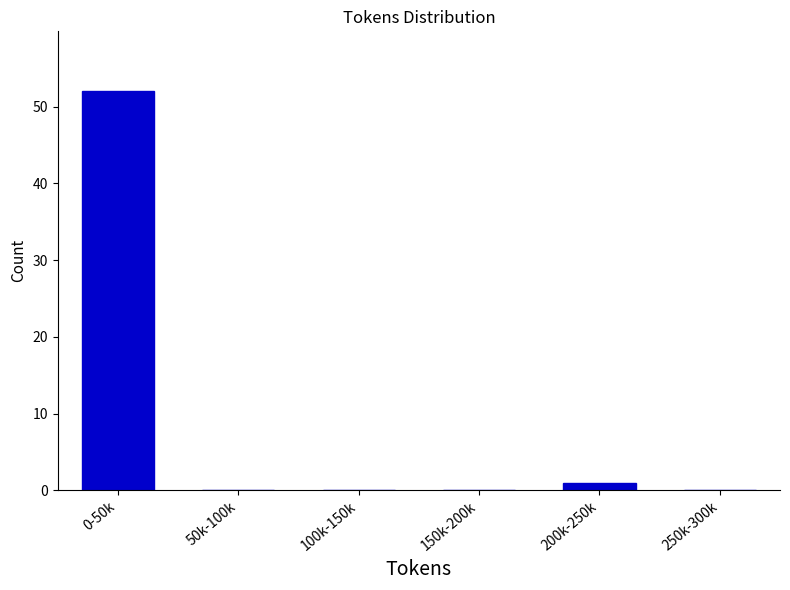

Reading right to left, what are all the values shown in this chart?

250k-300k=0	200k-250k=1	150k-200k=0	100k-150k=0	50k-100k=0	0-50k=52